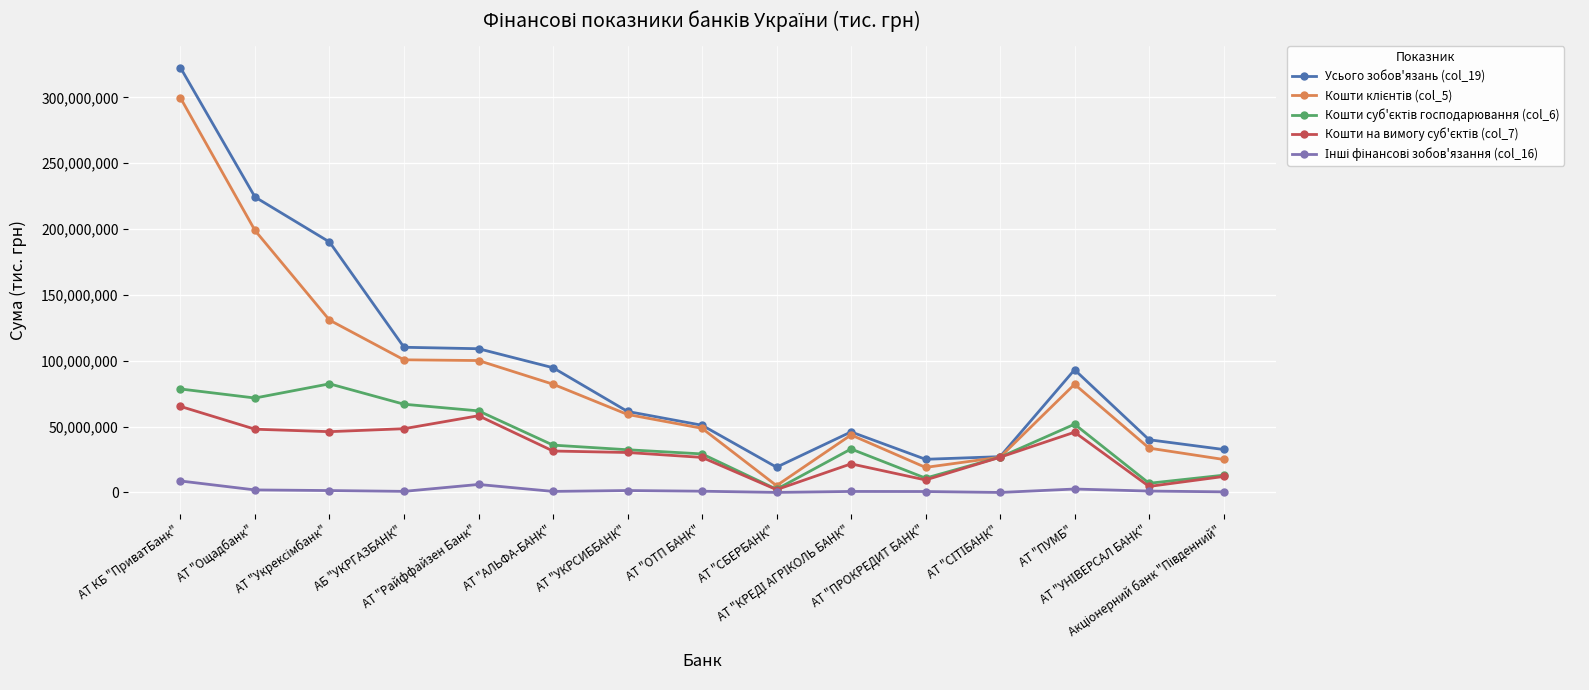

What is the greatest value displayed?

322516742.1